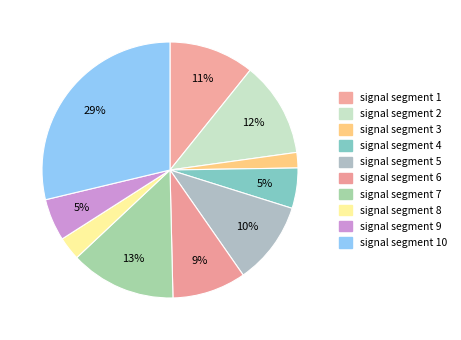

How many segments does this pie chart have?

10